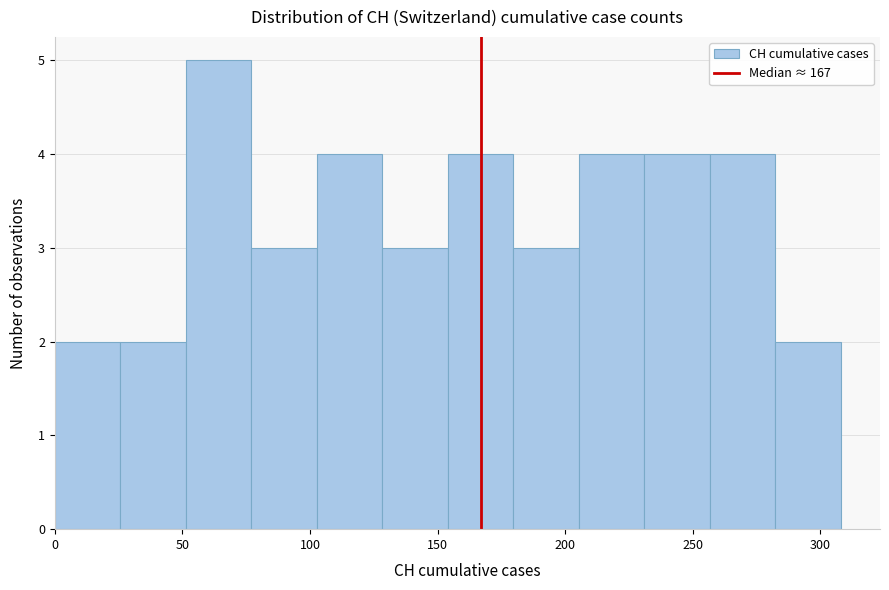

Reading left to right, transcribe this chart: for each bar, give the range it covers on the x-axis and its height. Neither the bar edges nor the heights are printed on the chart, so give them approximately, as read against the axes.

0 to 25: 2
25 to 50: 2
50 to 75: 5
75 to 105: 3
105 to 130: 4
130 to 155: 3
155 to 180: 4
180 to 205: 3
205 to 230: 4
230 to 255: 4
255 to 280: 4
280 to 310: 2